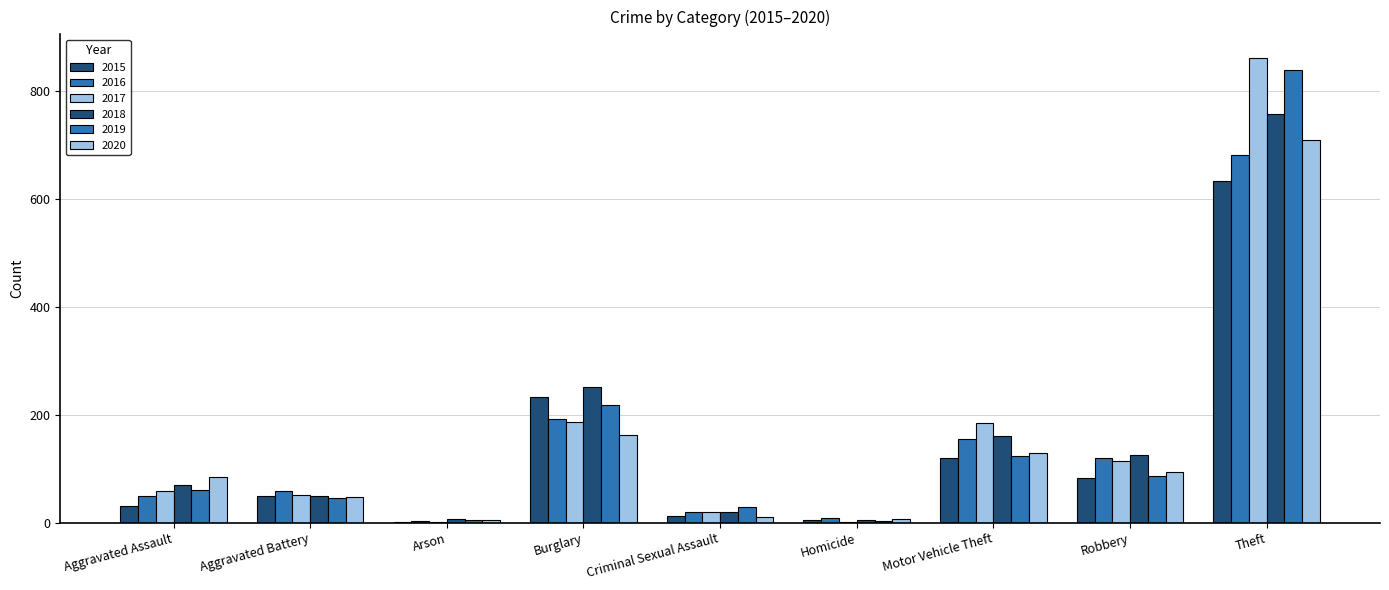

Which category has the lowest value in the 2016 series?

Arson